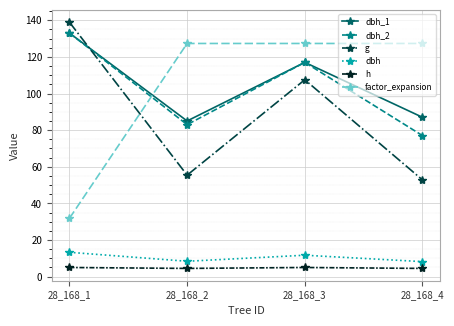

True or false: factor_expansion has a value of 12.6 at 28_168_1.

False